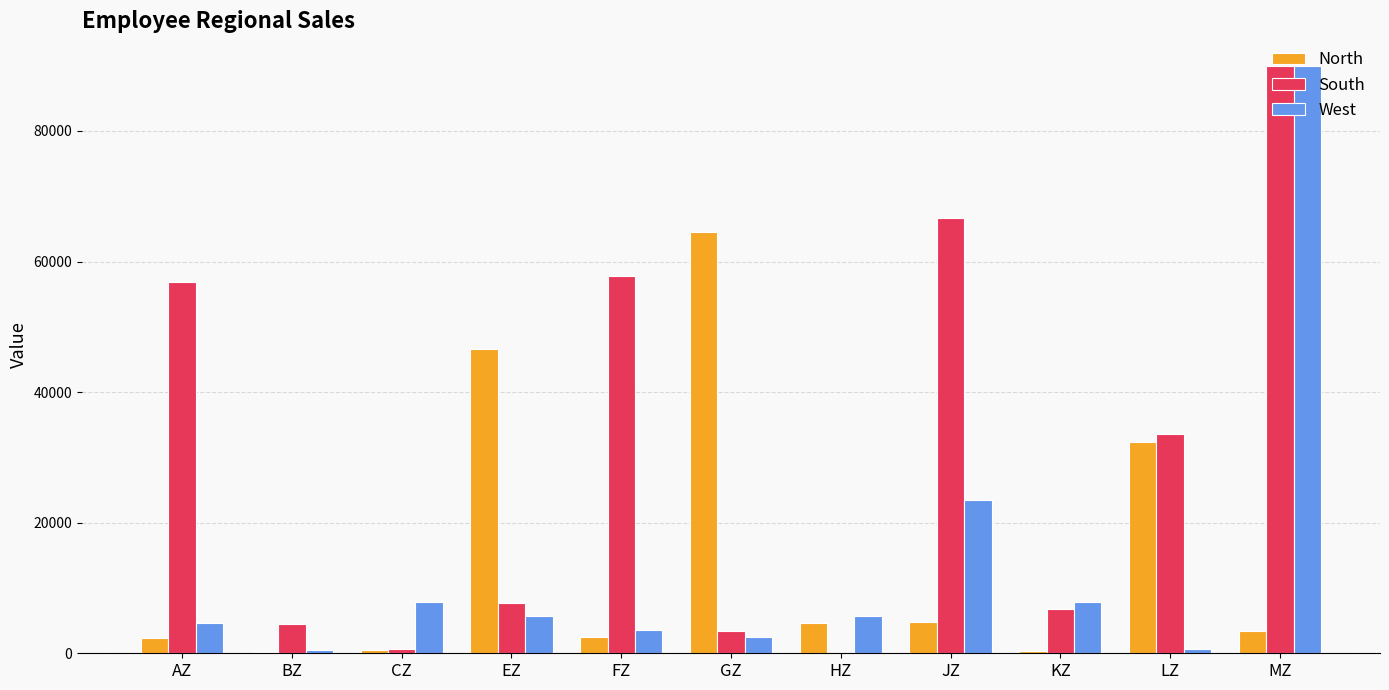

Is the value of West at AZ greater than the value of North at KZ?

Yes